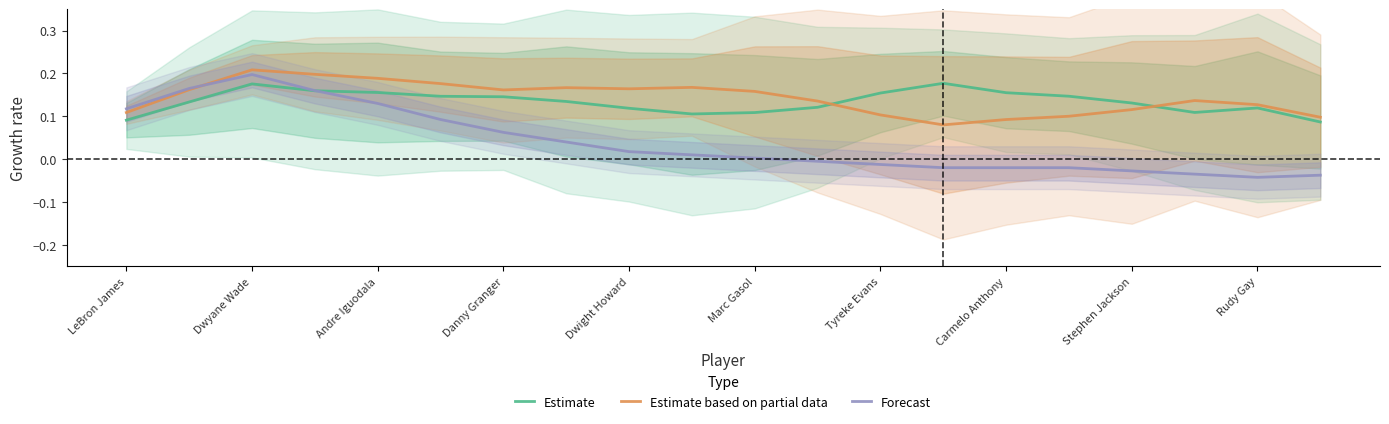

True or false: Estimate based on partial data has more than 1 interior local peaks.

True